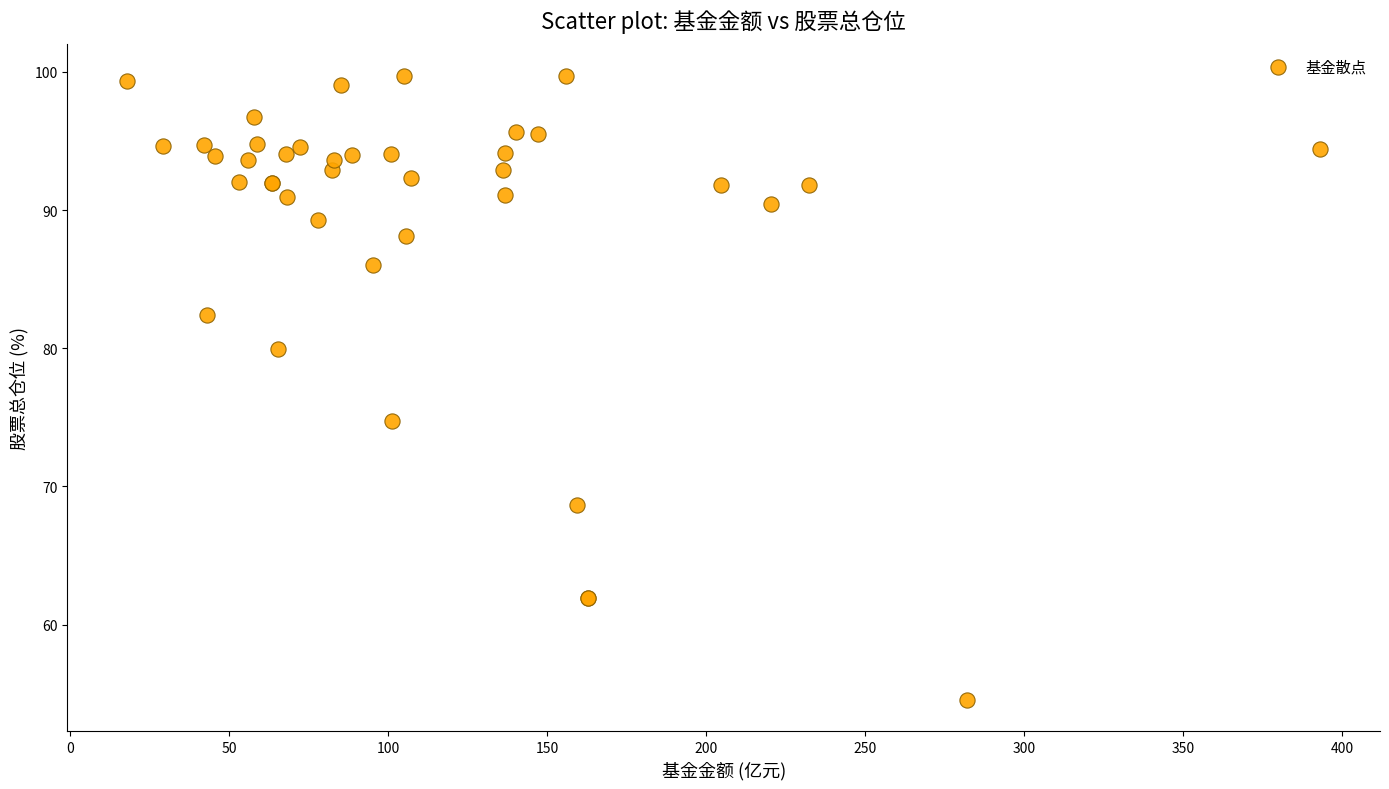

What Y value in the scatter plot is closest to 77?

74.7